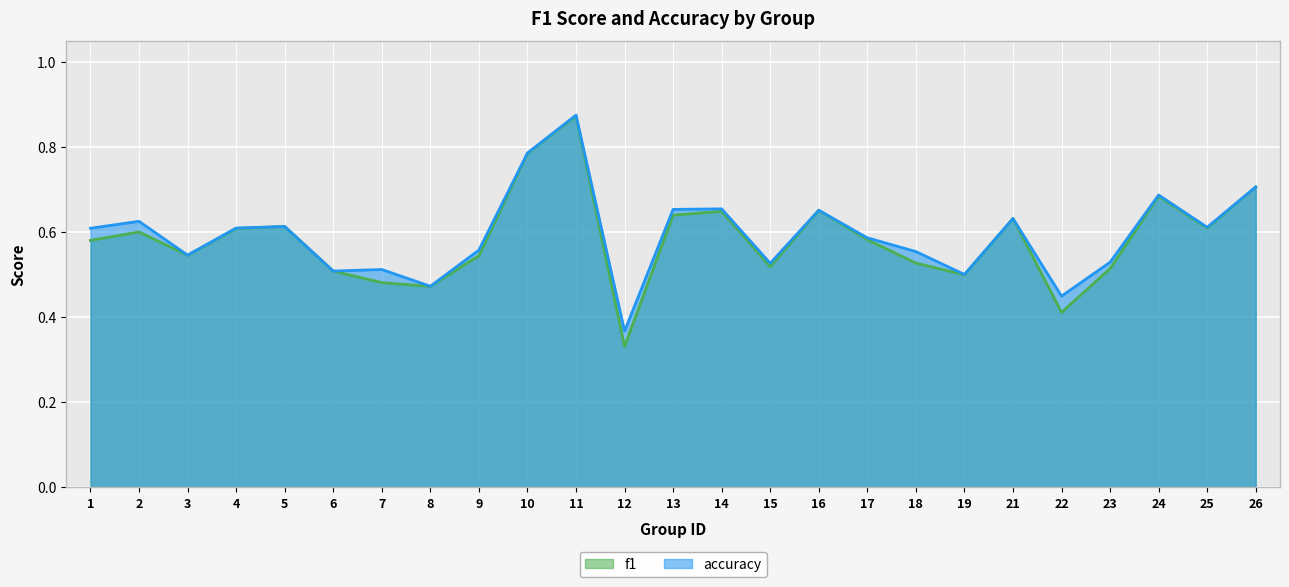

List the labels in order of accuracy value, largest first.

11, 10, 26, 24, 14, 13, 16, 21, 2, 5, 25, 4, 1, 17, 9, 18, 3, 23, 15, 7, 6, 19, 8, 22, 12